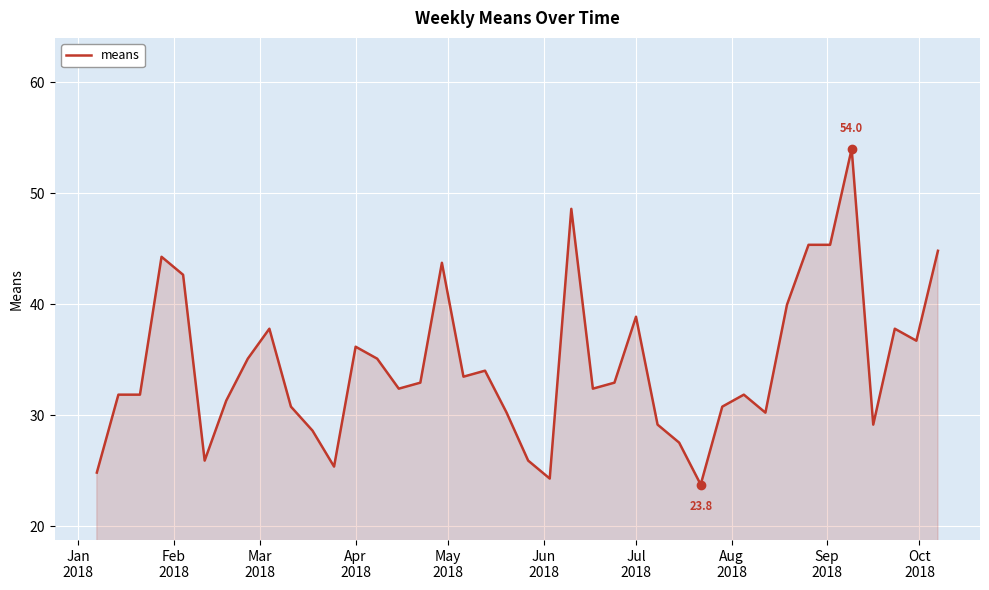

What is the difference between the maximum and minimum values?

30.2